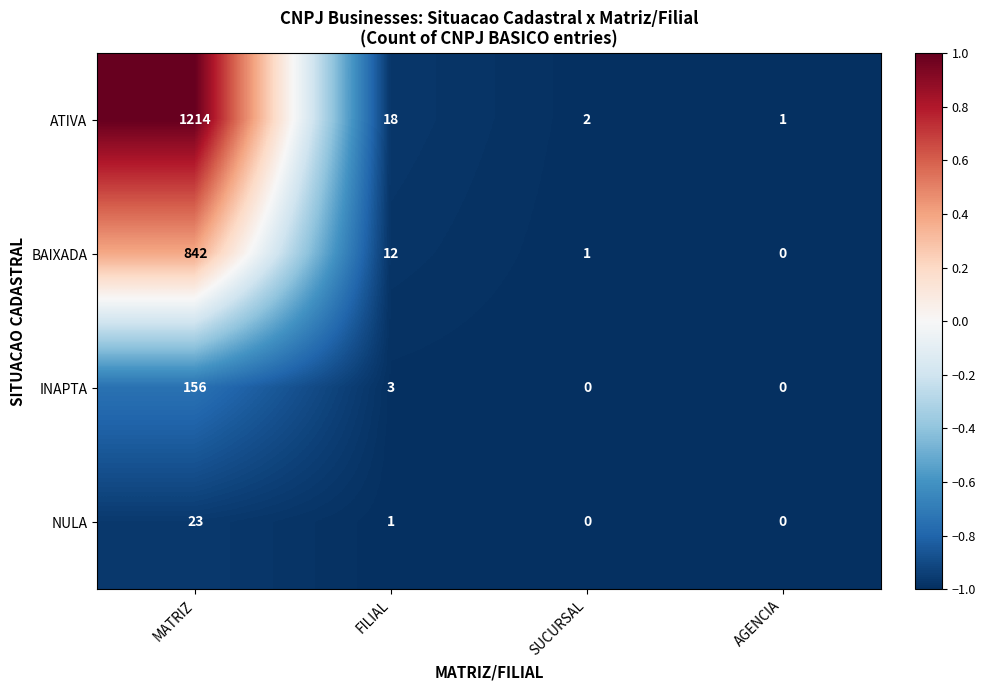

At which label does BAIXADA first exceed 12?

MATRIZ